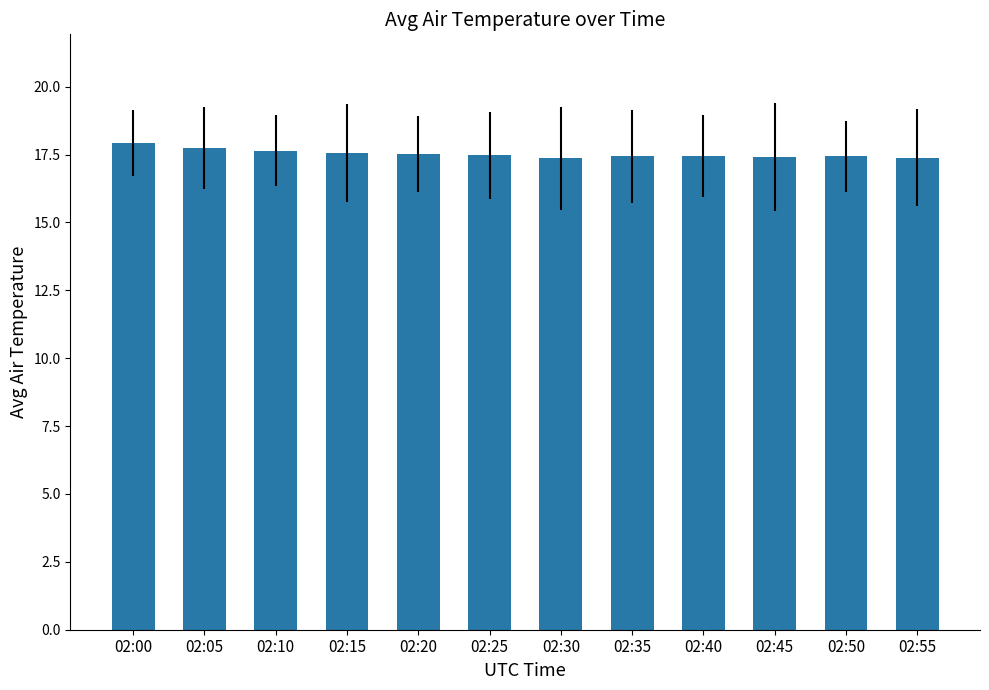

What is the change in value from 02:05 to 02:55?

-0.3